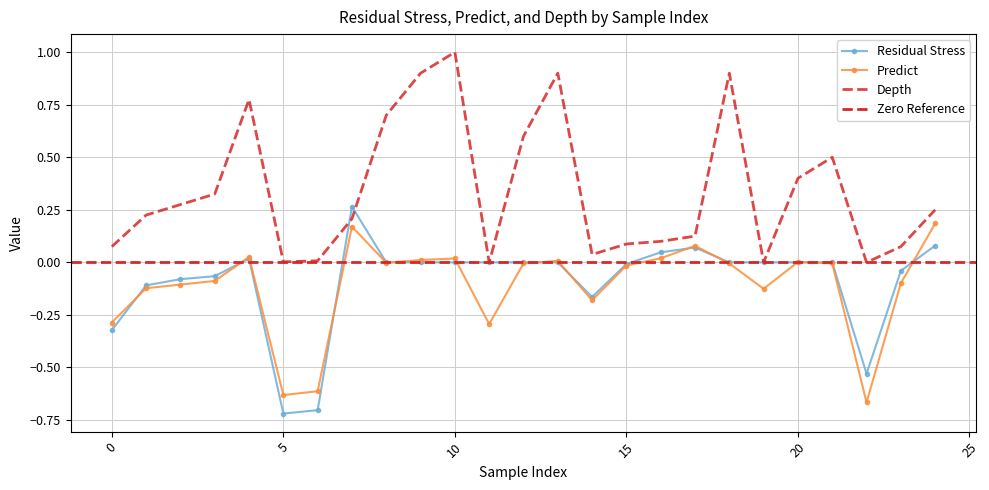

What is the difference between the maximum and minimum values in the Predict series?

0.9